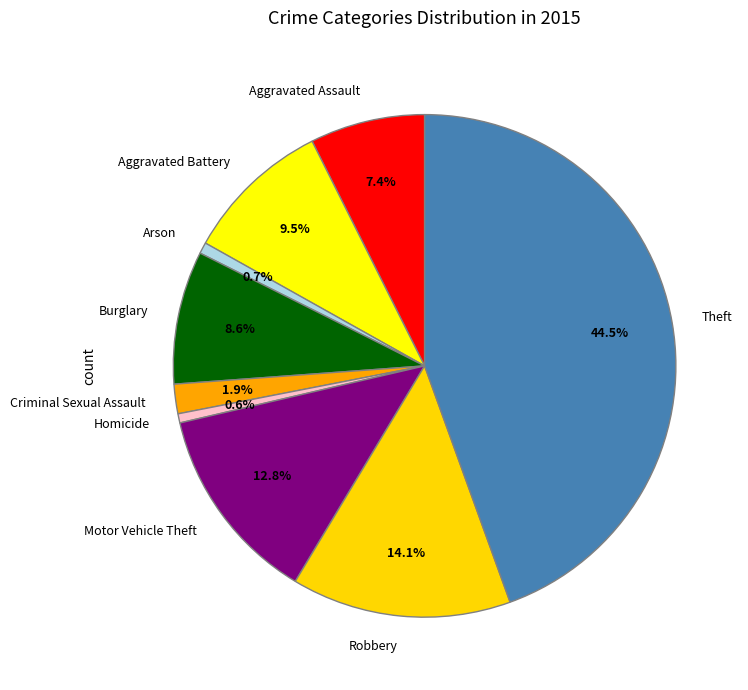

Count the number of slices in the pie.

9